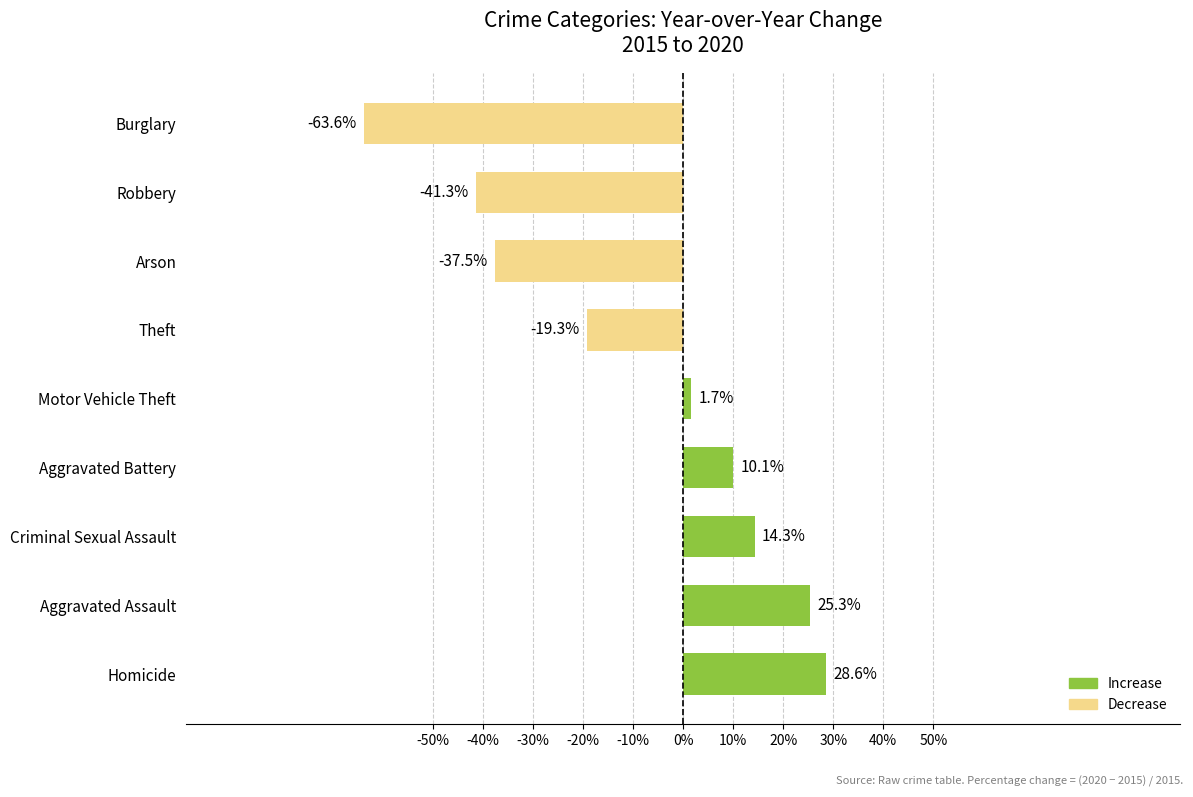

Reading bottom to top, what are all the values shown in this chart?

28.6	25.3	14.3	10.1	1.7	-19.3	-37.5	-41.3	-63.6